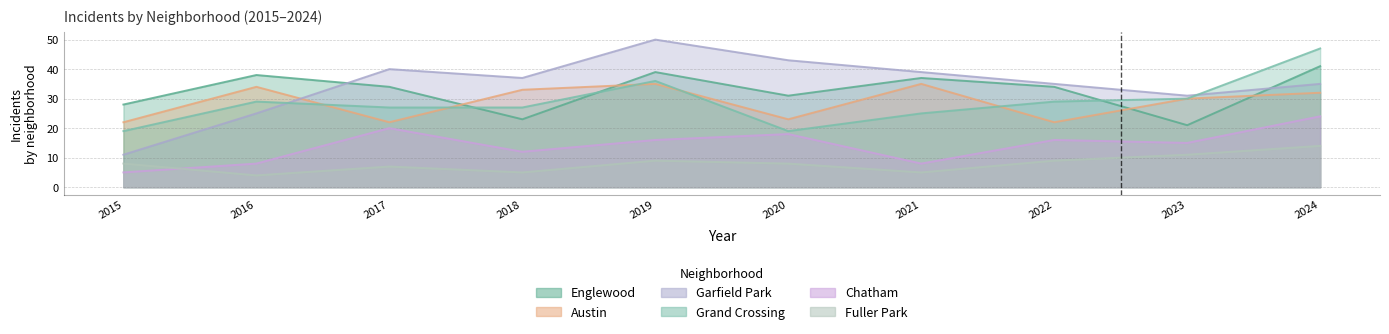

Reading left to right, transcribe all the data shown in this chart.

Englewood: 2015=28	2016=38	2017=34	2018=23	2019=39	2020=31	2021=37	2022=34	2023=21	2024=41
Austin: 2015=22	2016=34	2017=22	2018=33	2019=35	2020=23	2021=35	2022=22	2023=30	2024=32
Garfield Park: 2015=11	2016=25	2017=40	2018=37	2019=50	2020=43	2021=39	2022=35	2023=31	2024=35
Grand Crossing: 2015=19	2016=29	2017=27	2018=27	2019=36	2020=19	2021=25	2022=29	2023=30	2024=47
Chatham: 2015=5	2016=8	2017=20	2018=12	2019=16	2020=18	2021=8	2022=16	2023=15	2024=24
Fuller Park: 2015=8	2016=4	2017=7	2018=5	2019=9	2020=8	2021=5	2022=9	2023=11	2024=14